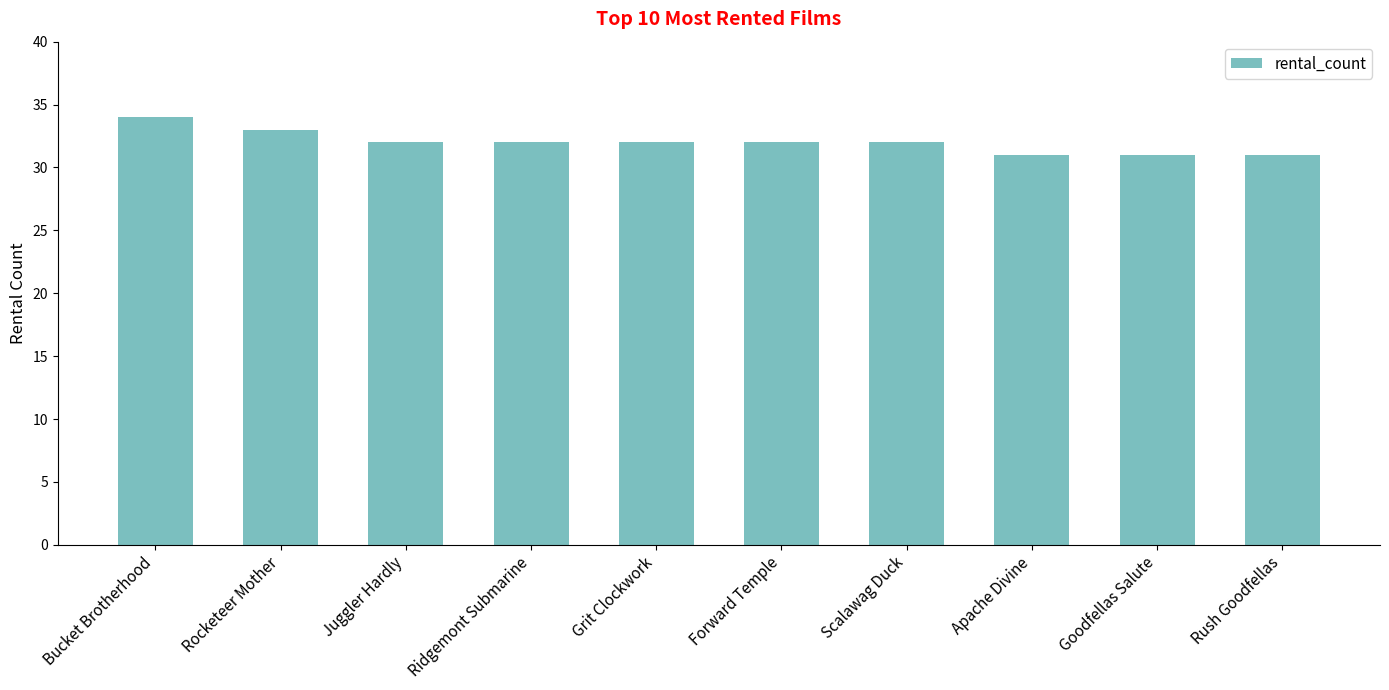

How many values are between 31 and 32?

8